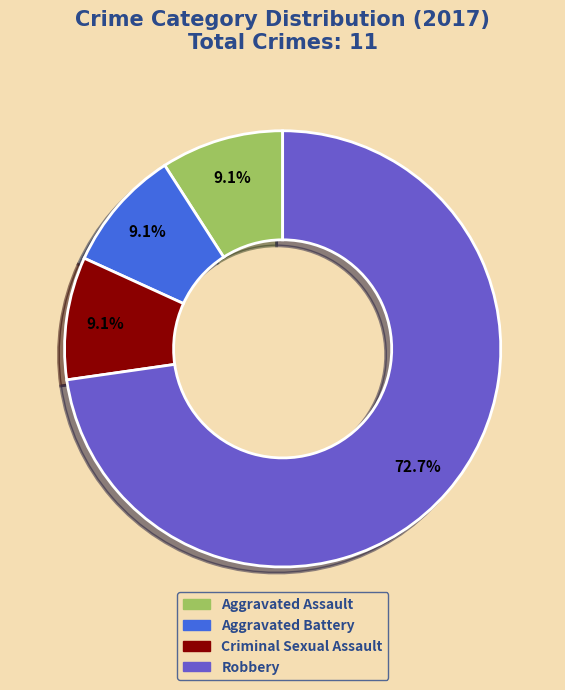

Which slice is the largest?

Robbery